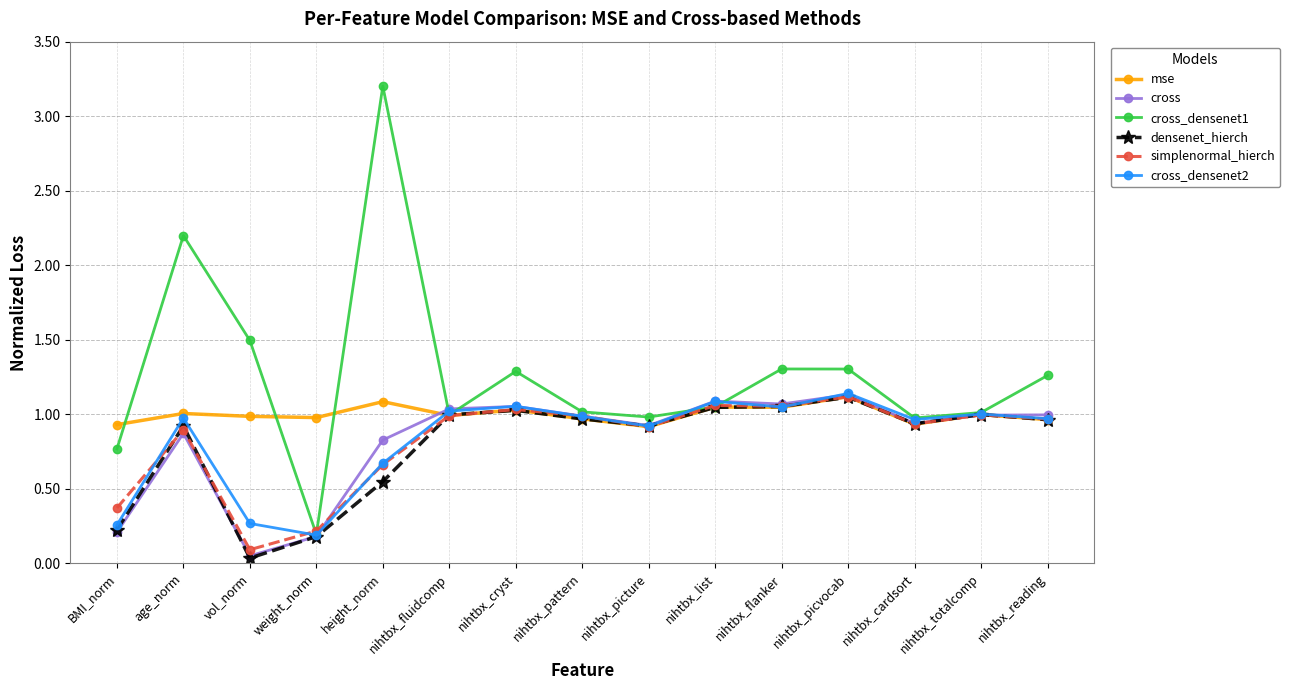

True or false: densenet_hierch has a value of 0.9 at age_norm.

True